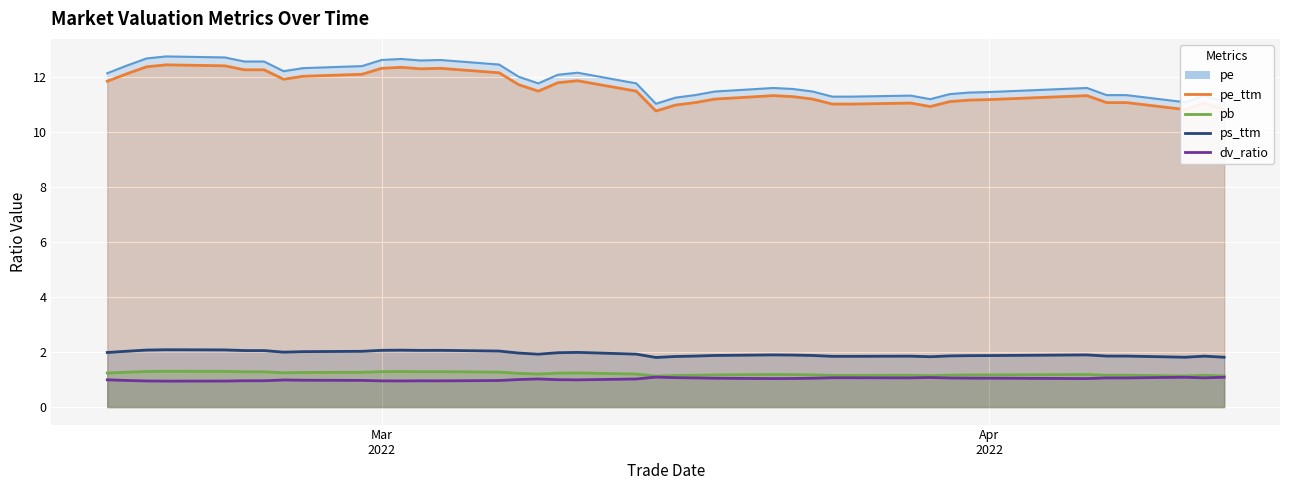

What is the value of the dv_ratio point at the 34th from the left?

1.0